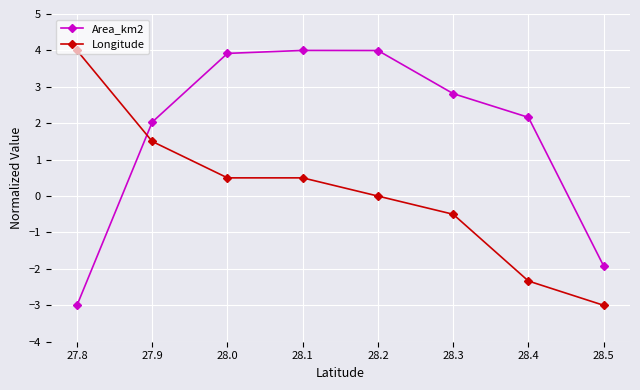

True or false: Longitude has a value of 0.5 at 28.0.

True